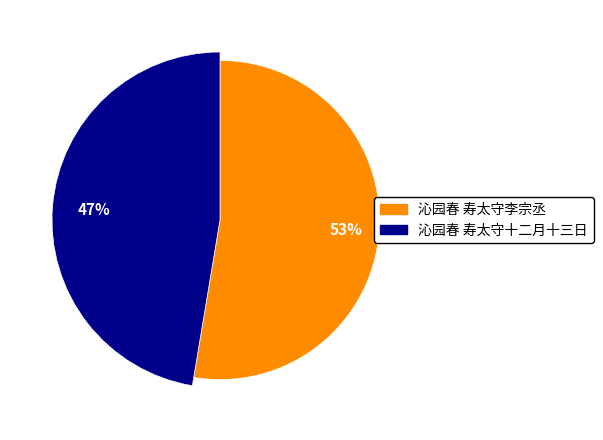

Is it true that 沁园春 寿太守十二月十三日 is 57% of the pie?

False